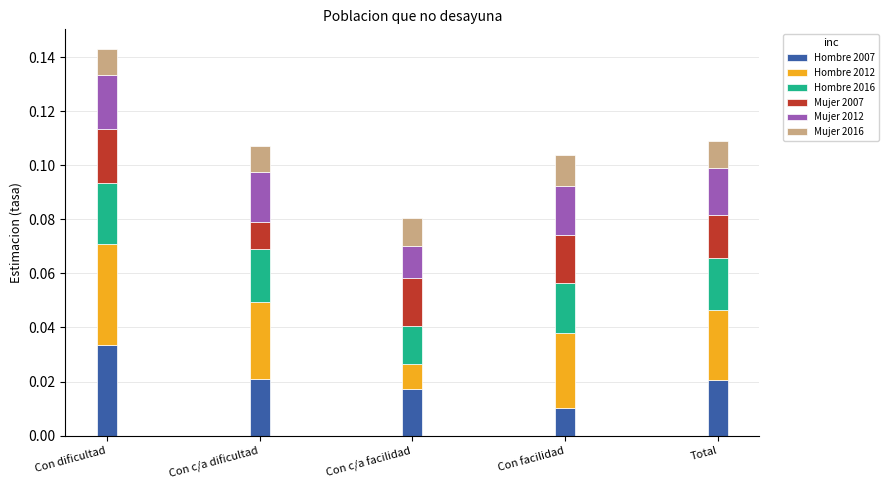

At which category is the sum across all series the highest?

Con dificultad